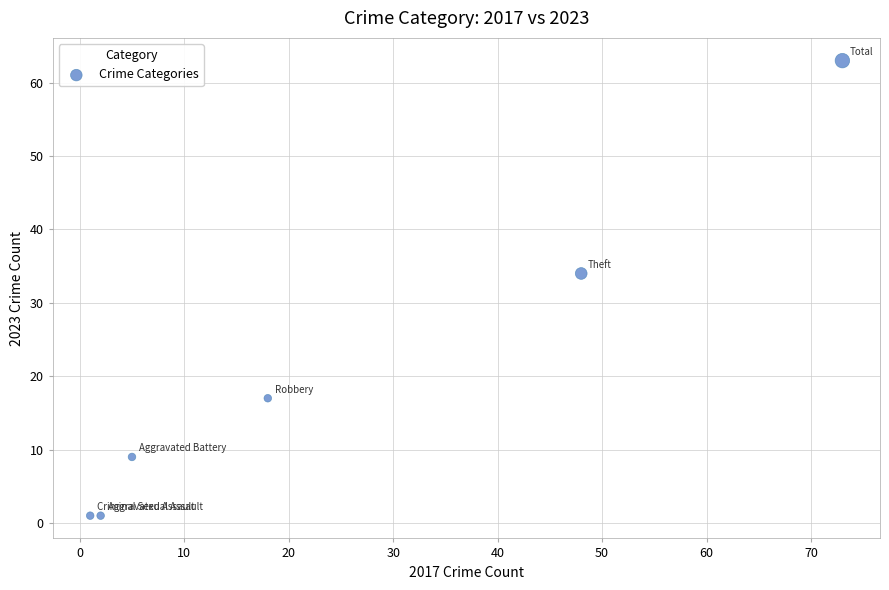

What Y value in the scatter plot is closest to 32?

34